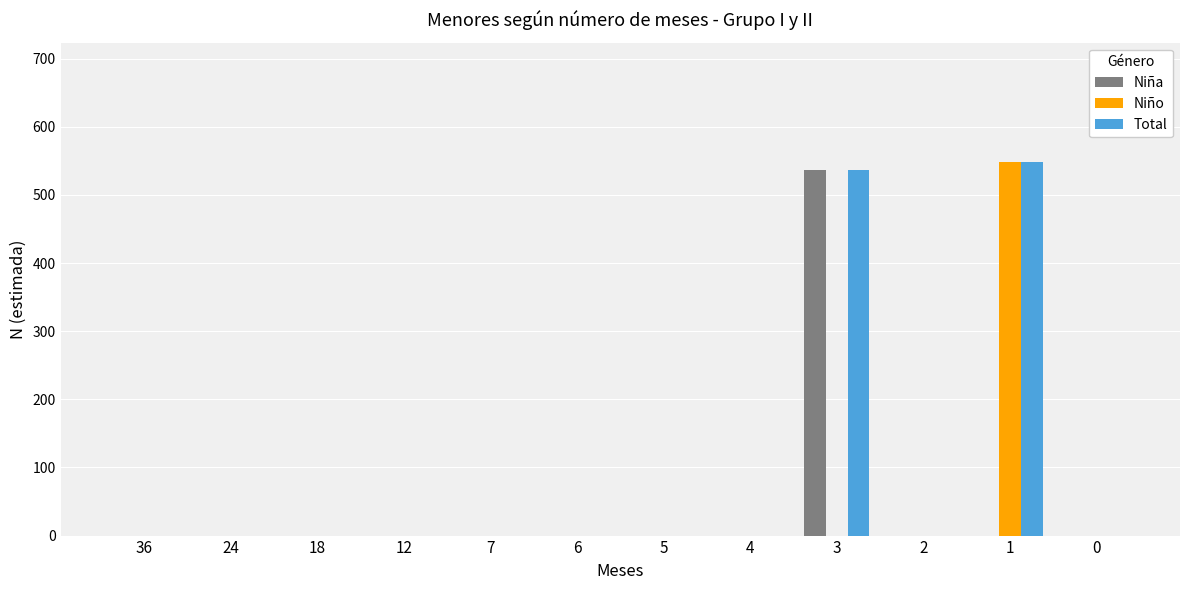

Between 18 and 1, which series saw the biggest shift?

Niño